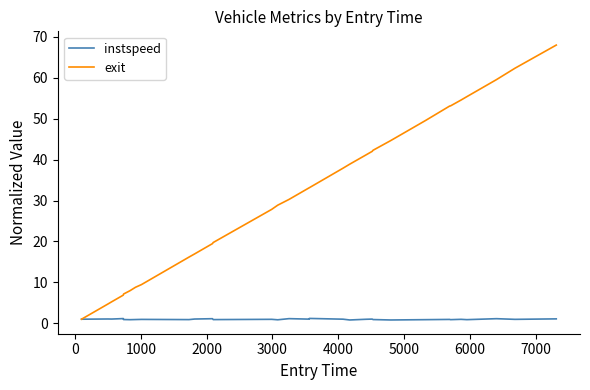

Which series has the largest total across all categories?

exit